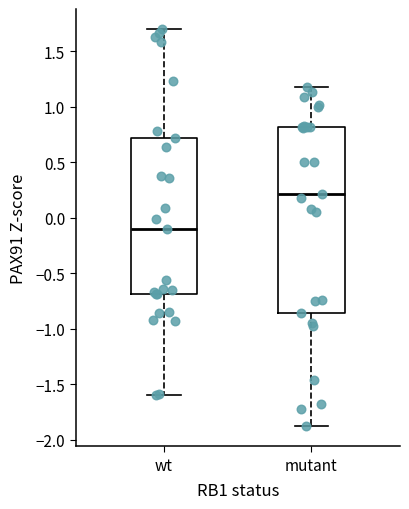

Which box has the lowest median line?

wt